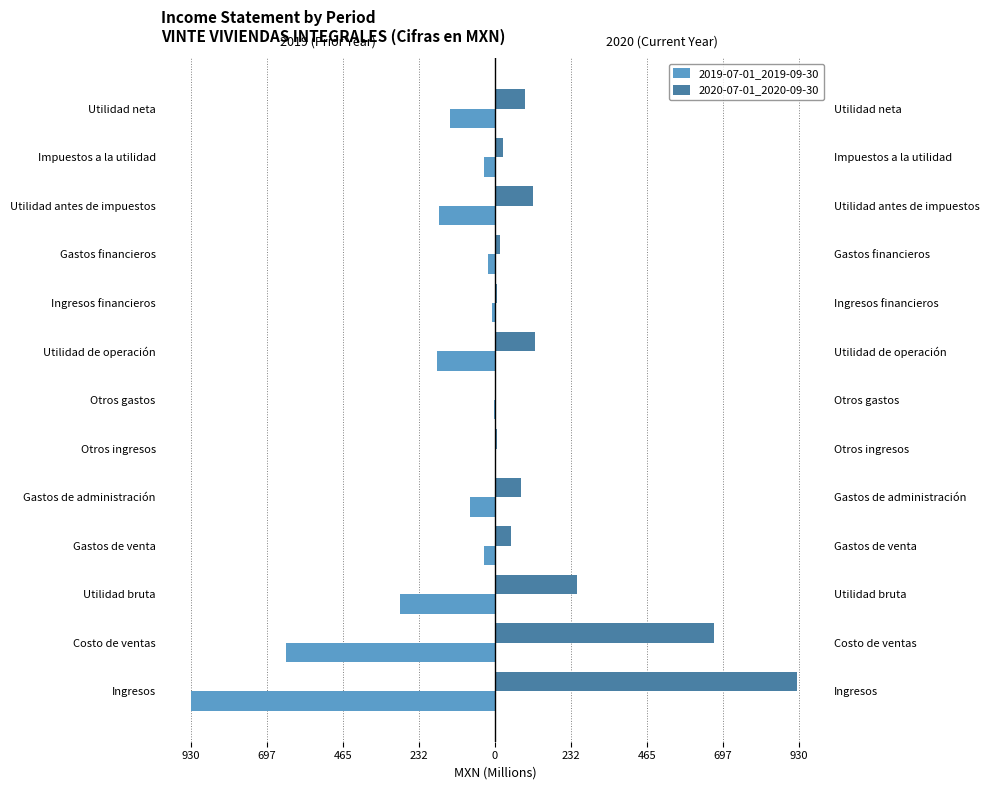

What is the difference between the maximum and minimum values in the 2019-07-01_2019-09-30 series?

929.7